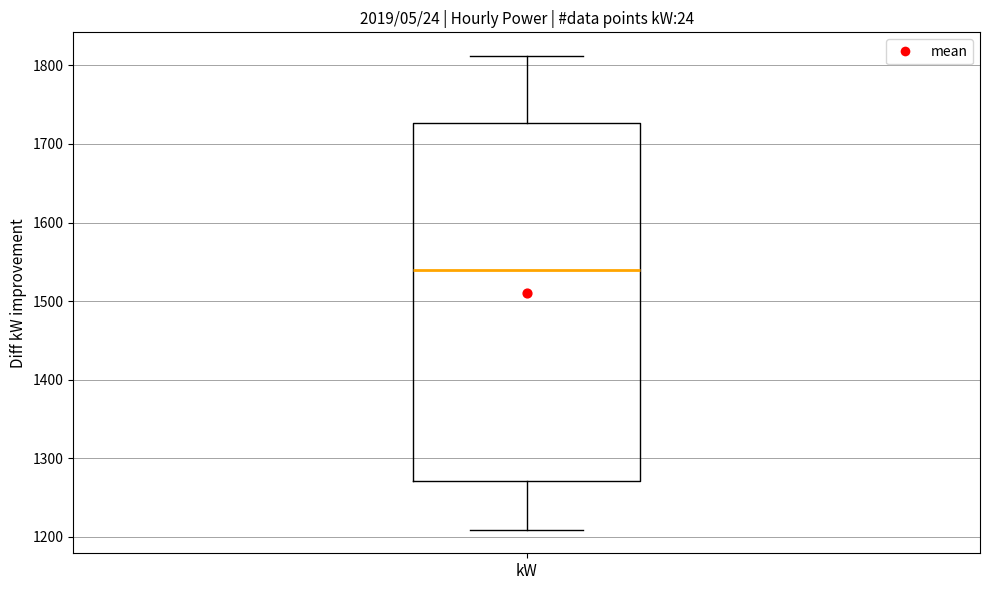

Transcribe this box plot: give where the median line is, the range the box spans, and where the two whiskers end, as read against the y-axis. The values are not printed on the chart, so give them approximately, as read against the axis.

median 1540, box 1270 to 1730, whiskers 1210 to 1810